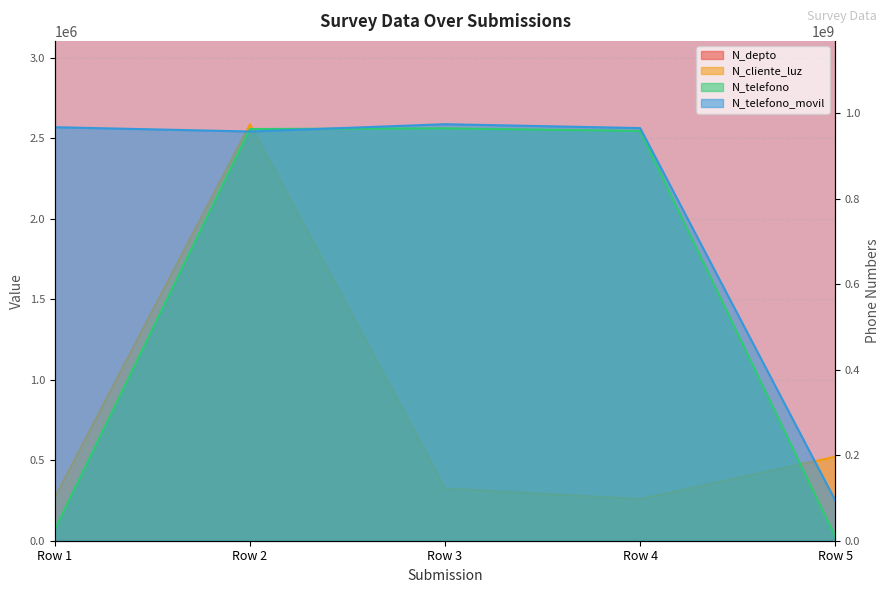

What are all the series names shown in the legend?

N_depto, N_cliente_luz, N_telefono, N_telefono_movil